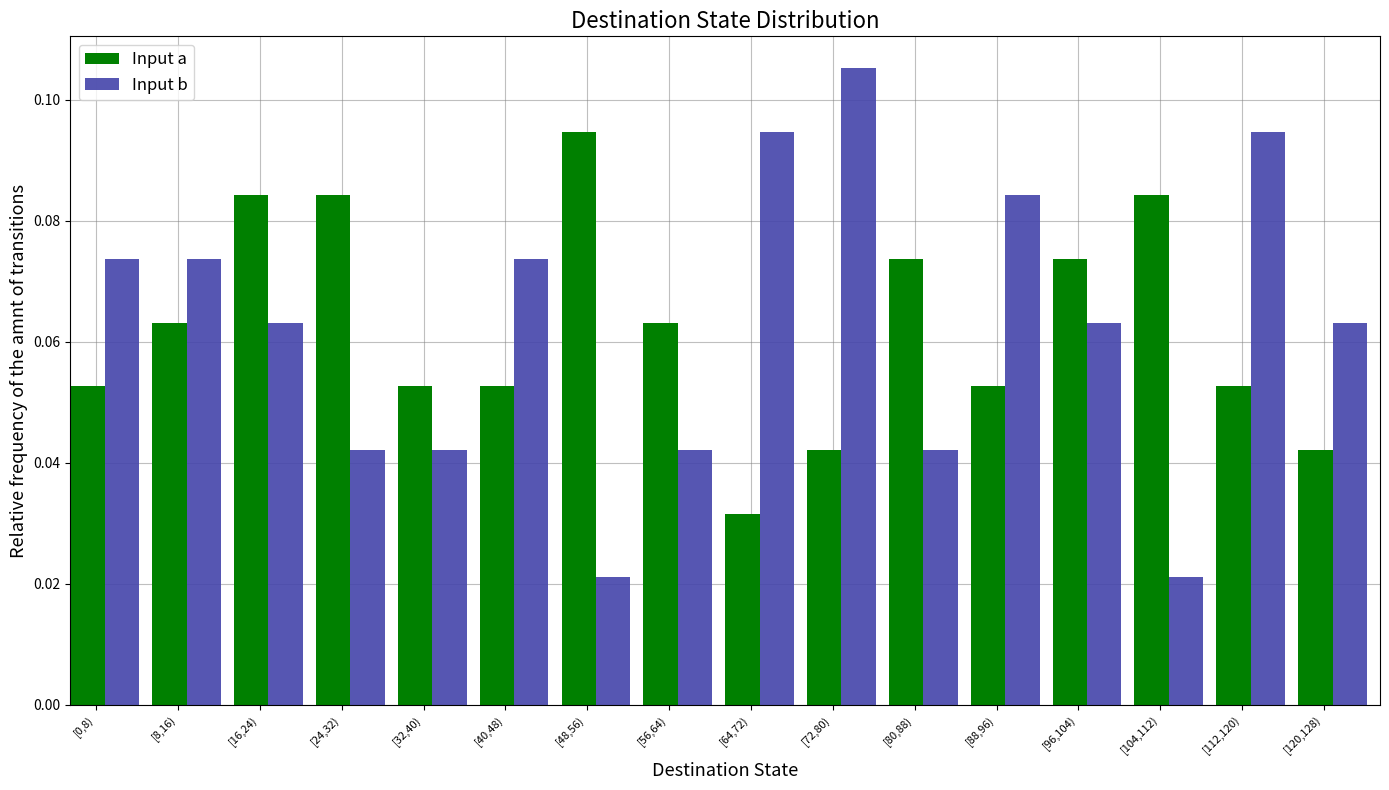

At how many categories does at least one series exceed 0?

16